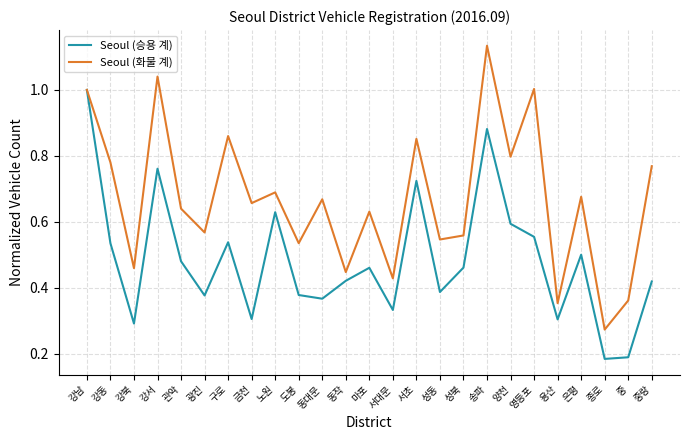

The value of Seoul (승용 계) at 영등포 is 0.6. True or false?

True